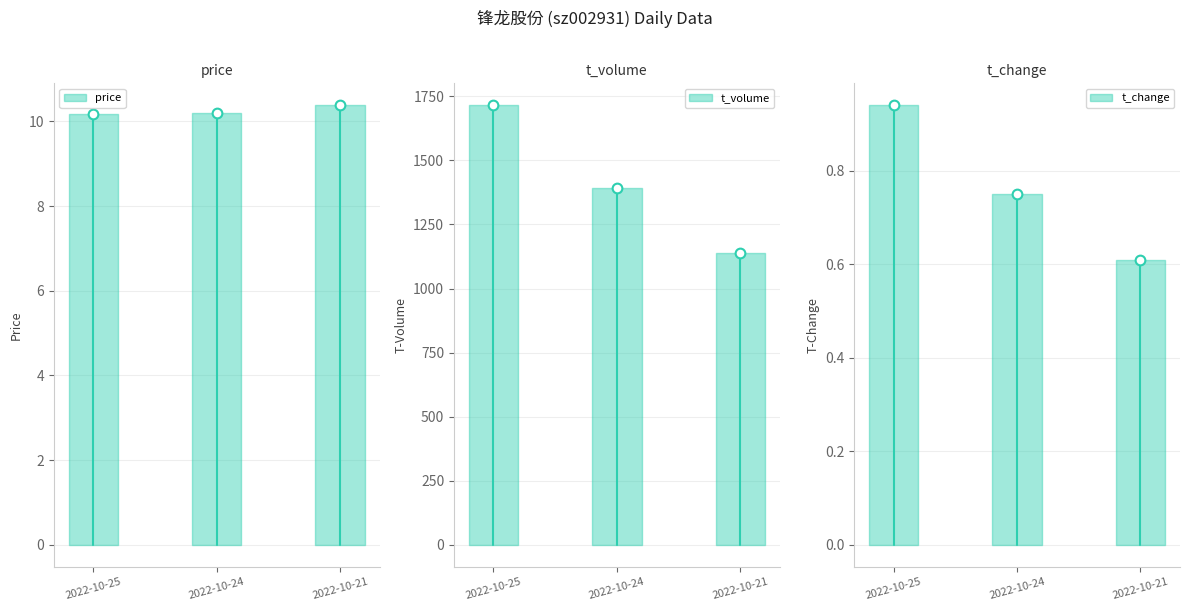

Is this an area chart (filled region under the line)?

No